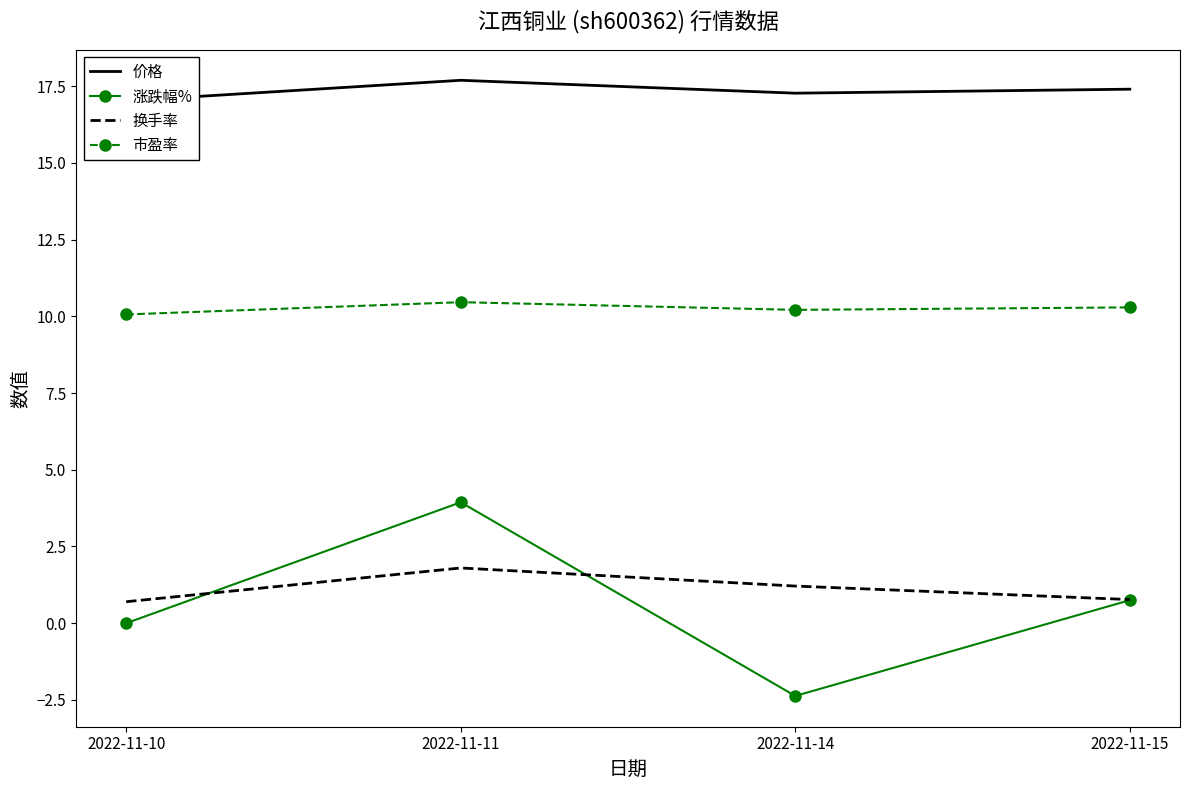

True or false: 价格 and 换手率 cross at least once.

False